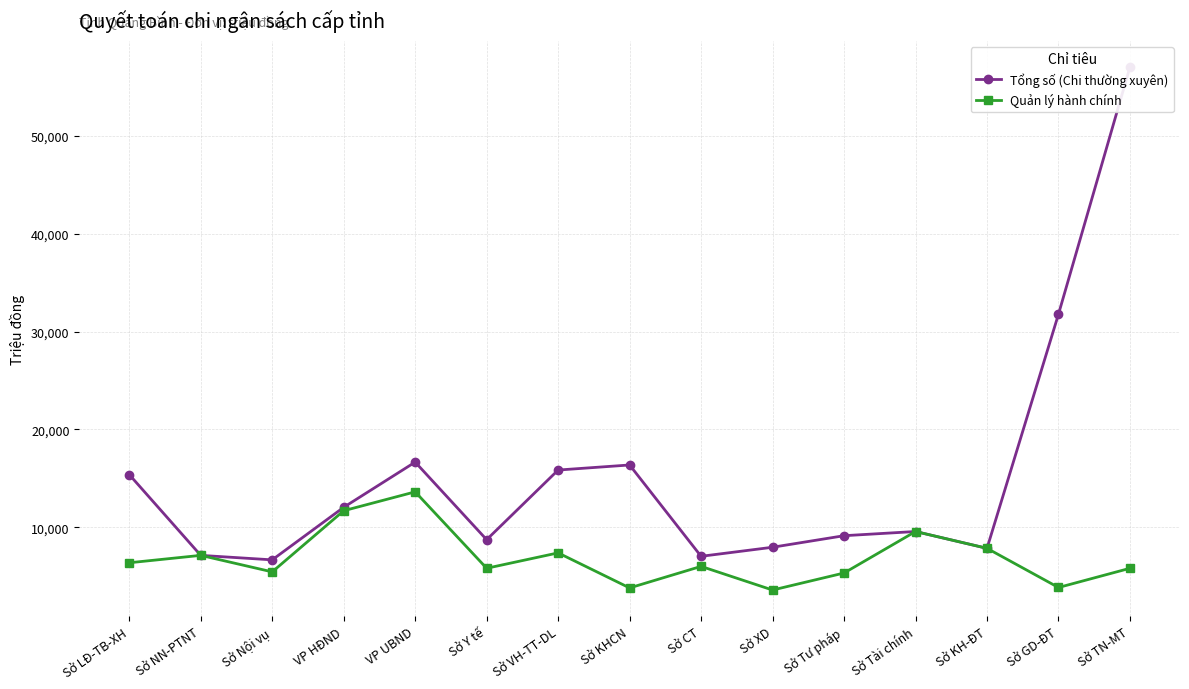

Which category has the highest value in the Quản lý hành chính series?

VP UBND